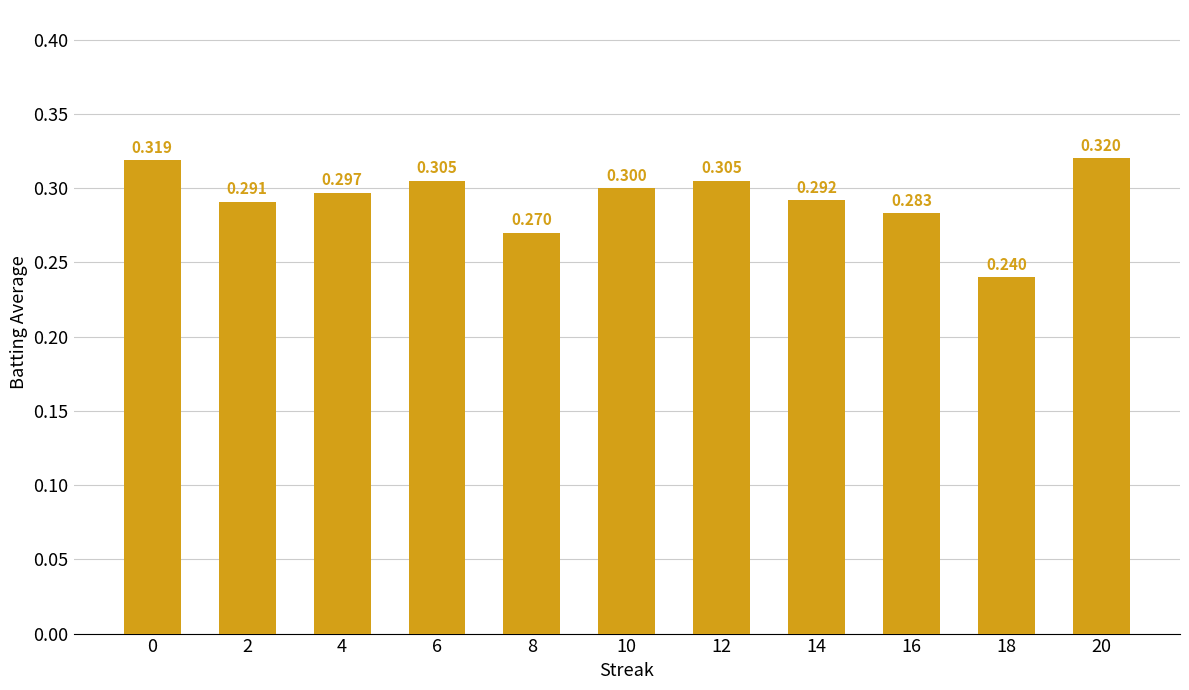

Which label corresponds to the largest value in the chart?

20